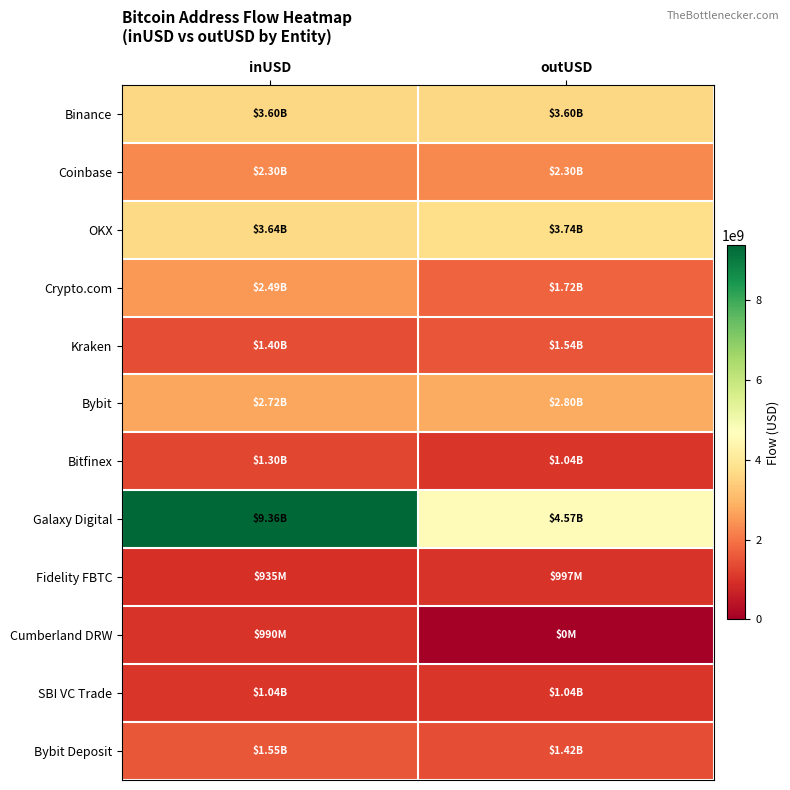

Reading left to right, extract all data points from this chart.

Binance: inUSD=3604849343.4	outUSD=3599048097.4
Coinbase: inUSD=2299131061.6	outUSD=2296219665.8
OKX: inUSD=3644390789.7	outUSD=3744127388.7
Crypto.com: inUSD=2491850255.1	outUSD=1724004209.4
Kraken: inUSD=1395153020.5	outUSD=1535266746.1
Bybit: inUSD=2724468432.0	outUSD=2800913528.1
Bitfinex: inUSD=1297534300.0	outUSD=1039615195.0
Galaxy Digital: inUSD=9362813018.7	outUSD=4567541035.7
Fidelity FBTC: inUSD=935219322.2	outUSD=997369272.0
Cumberland DRW: inUSD=990105176.1	outUSD=0.0
SBI VC Trade: inUSD=1041820784.0	outUSD=1039178992.0
Bybit Deposit: inUSD=1554304588.8	outUSD=1424212817.6